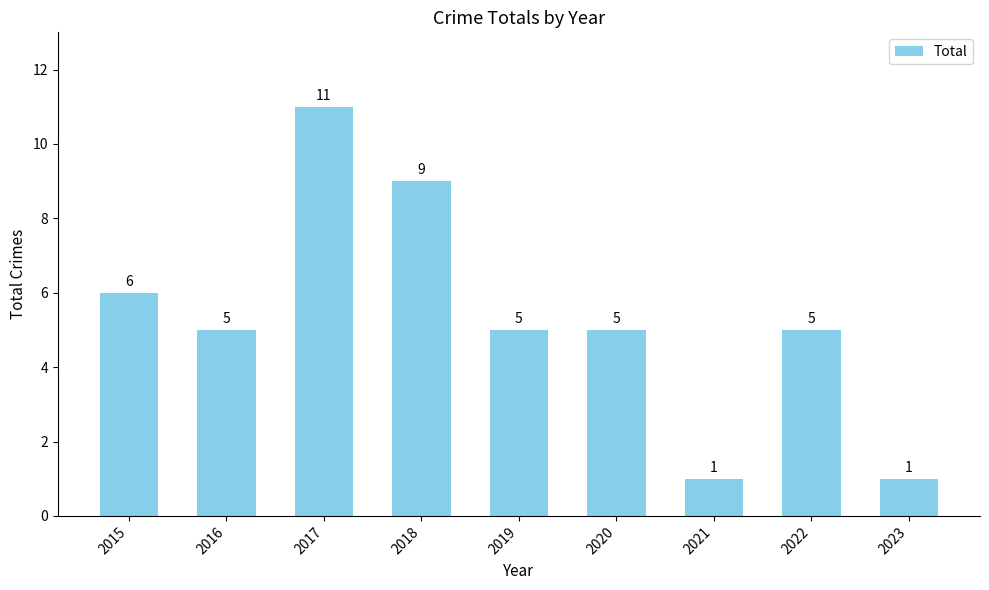

What is the maximum value shown in the chart?

11